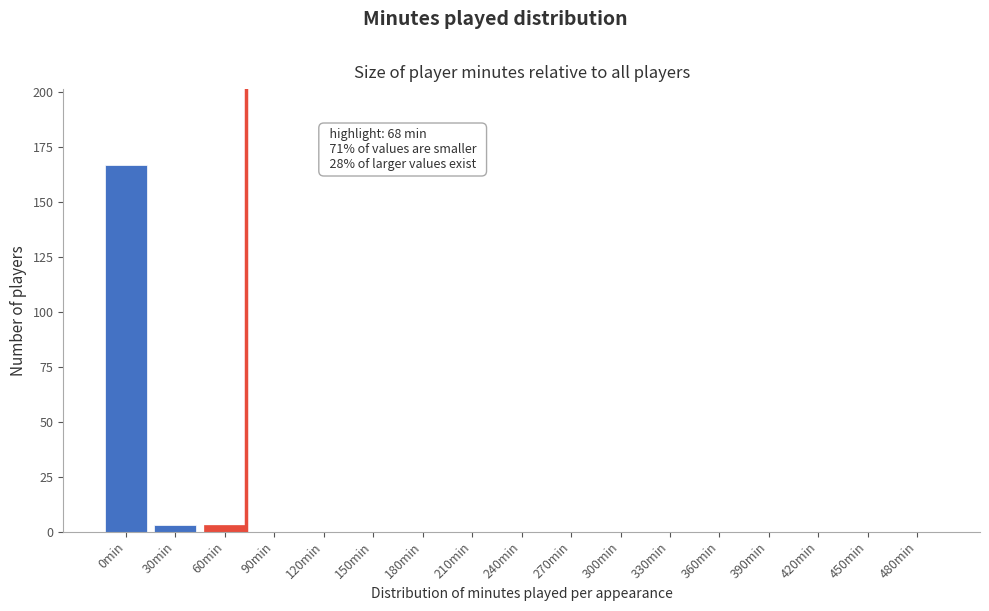

Reading left to right, what are all the values shown in this chart?

0min=167	30min=3	60min=3	90min=0	120min=0	150min=0	180min=0	210min=0	240min=0	270min=0	300min=0	330min=0	360min=0	390min=0	420min=0	450min=0	480min=0